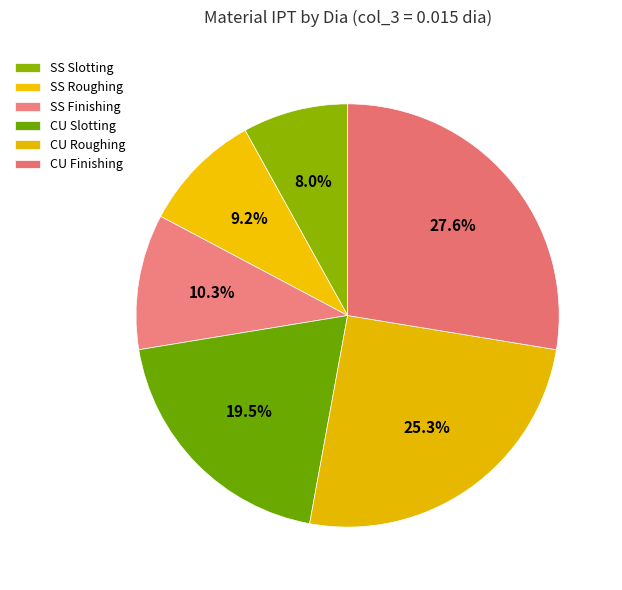

Count the number of slices in the pie.

6